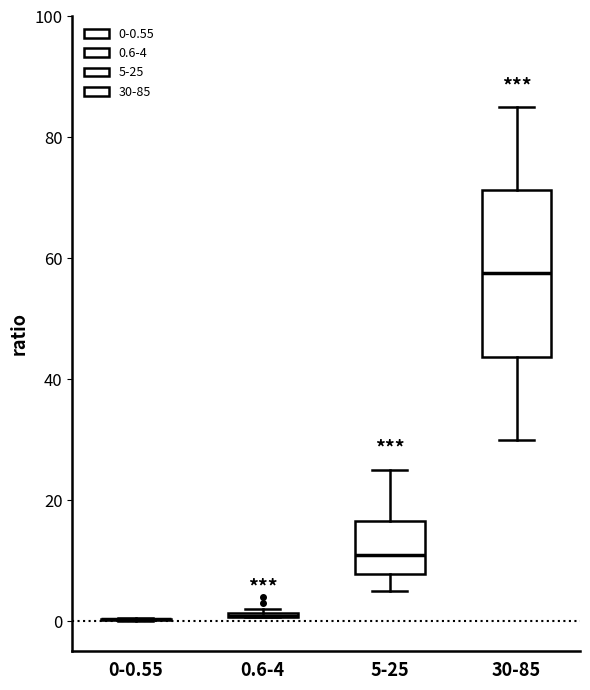

Reading left to right, read every box against the y-axis: the position of its median line, the range the box covers, and the ends of its whiskers. The values are not printed on the chart, so give them approximately, as read against the axis.

0-0.55: box collapsed to a line at 0, whiskers 0 to 0
0.6-4: box collapsed to a line at 0, whiskers 0 to 2
5-25: median 12, box 8 to 16, whiskers 6 to 26
30-85: median 58, box 44 to 72, whiskers 30 to 86